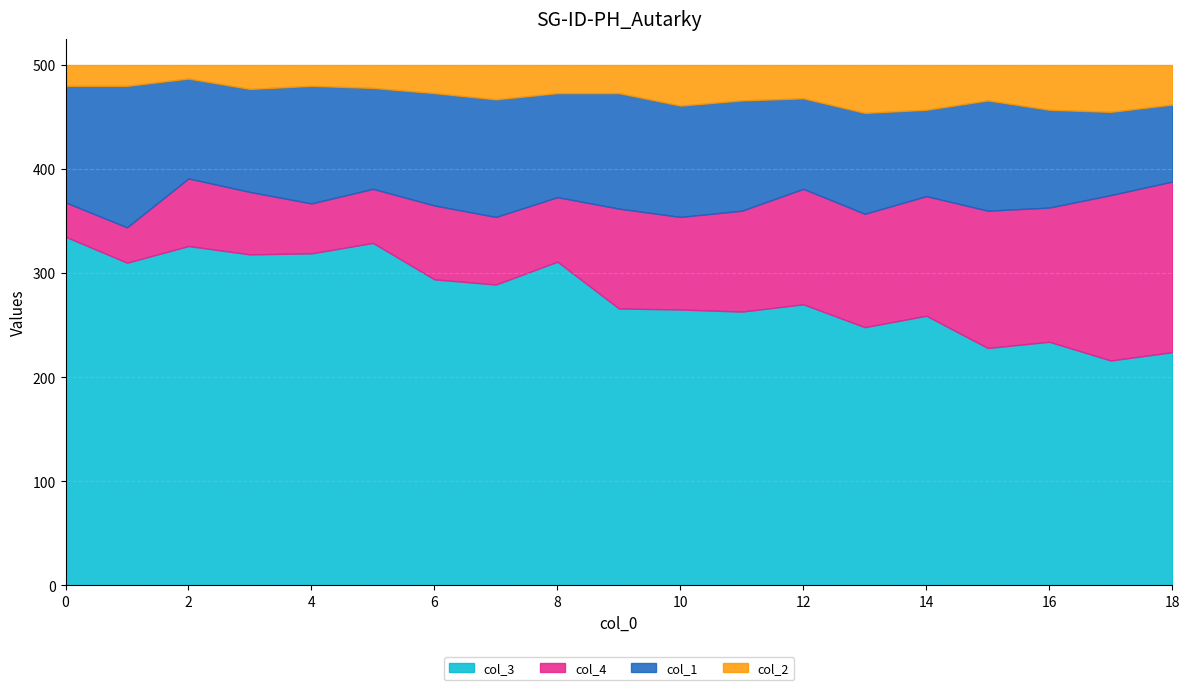

True or false: col_2 and col_3 intersect in this chart.

False